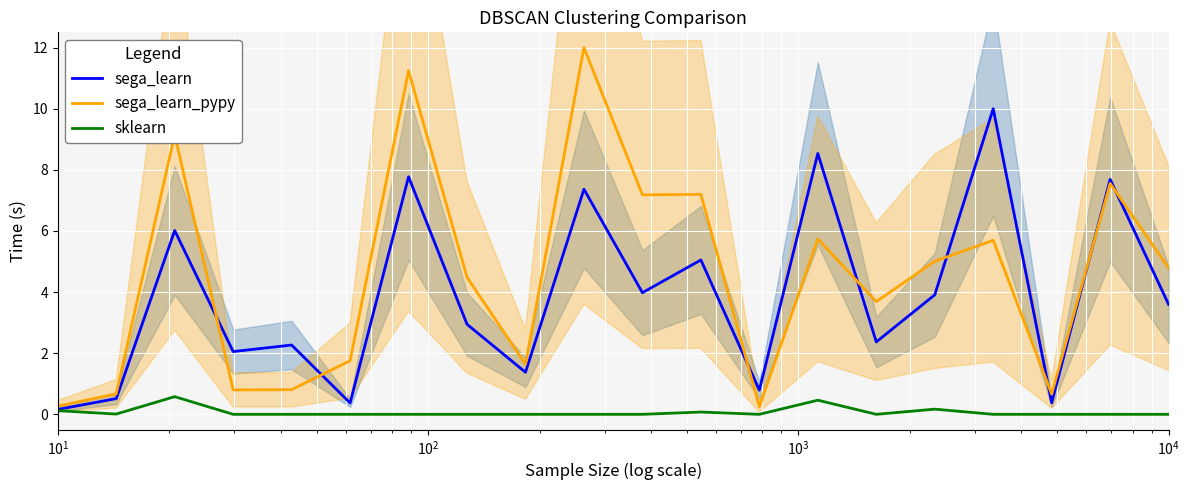

What is the highest value of the sega_learn_pypy series?

12.0